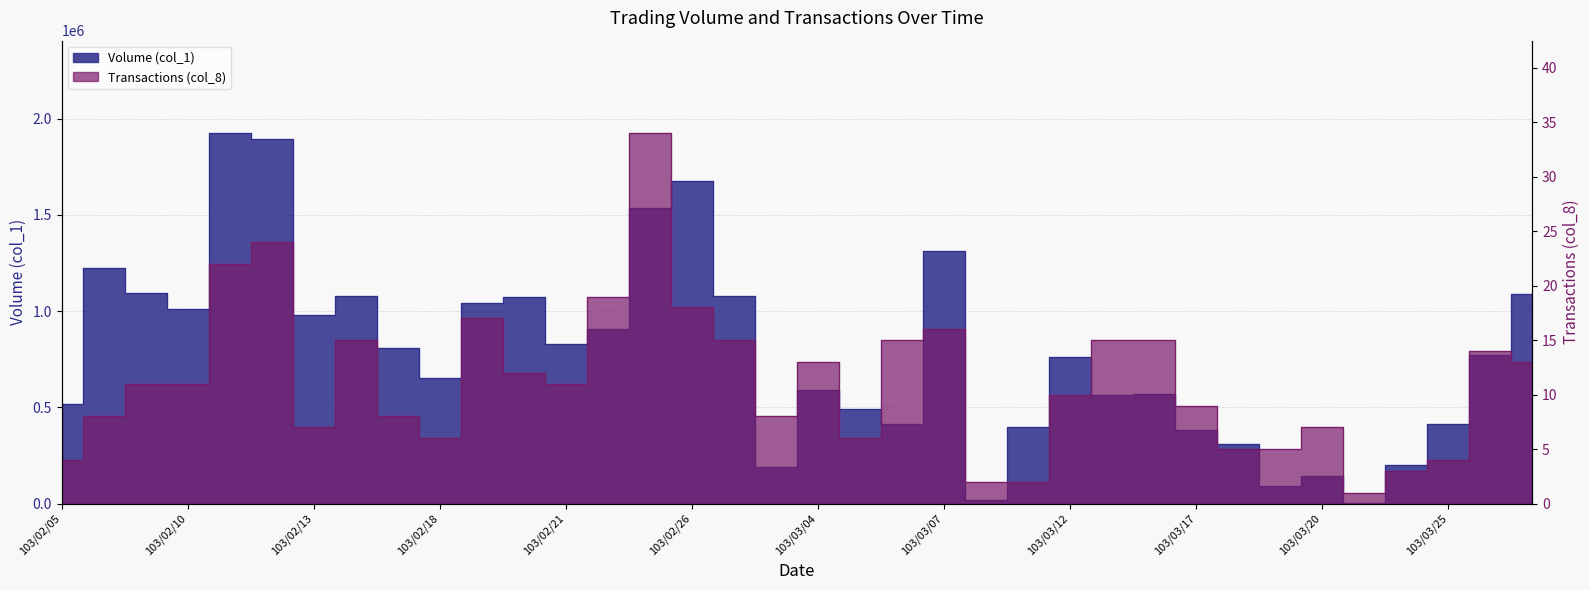

What is the label of the 15th point from the left?

103/02/25